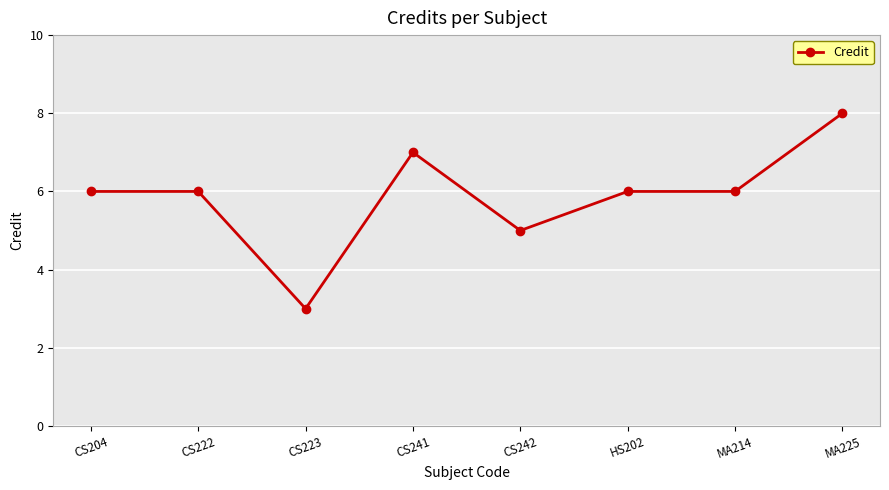

The value at CS204 is 10. True or false?

False